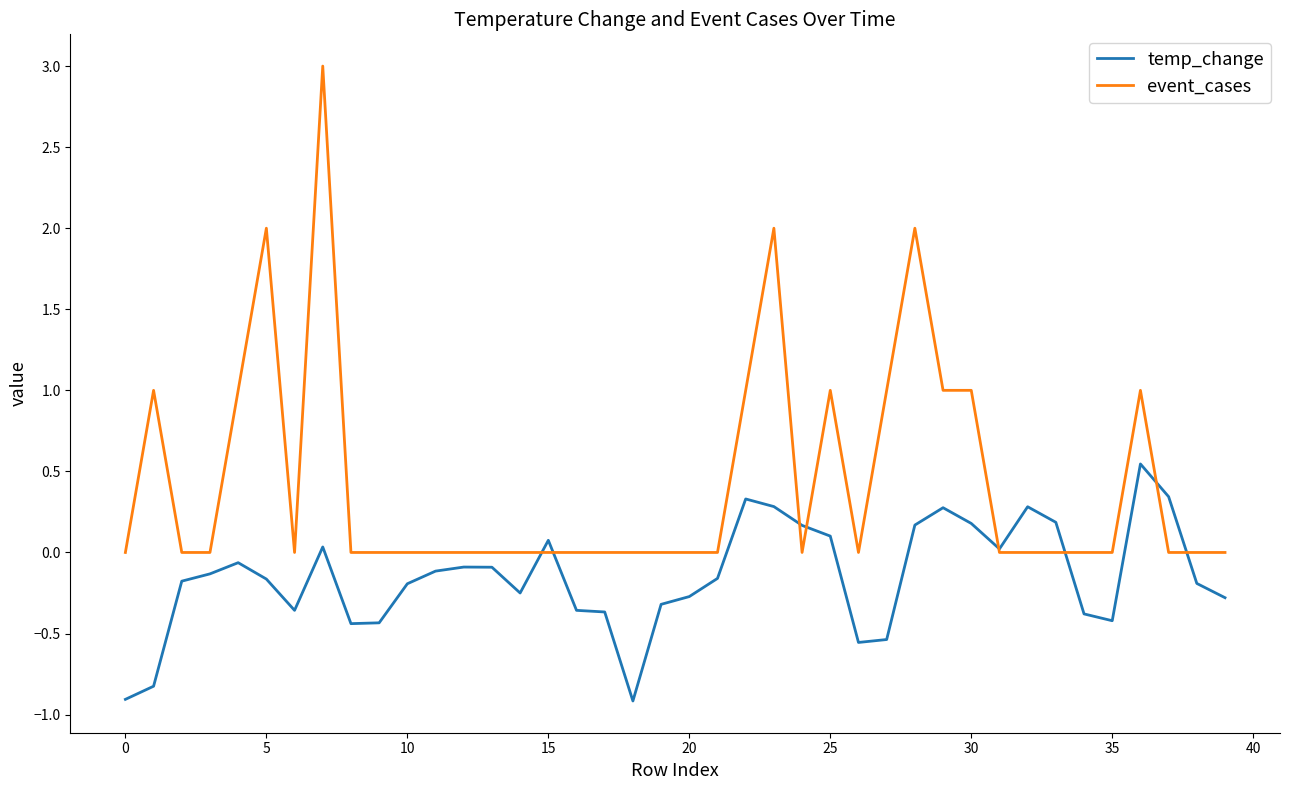

Which series has the largest total across all categories?

event_cases